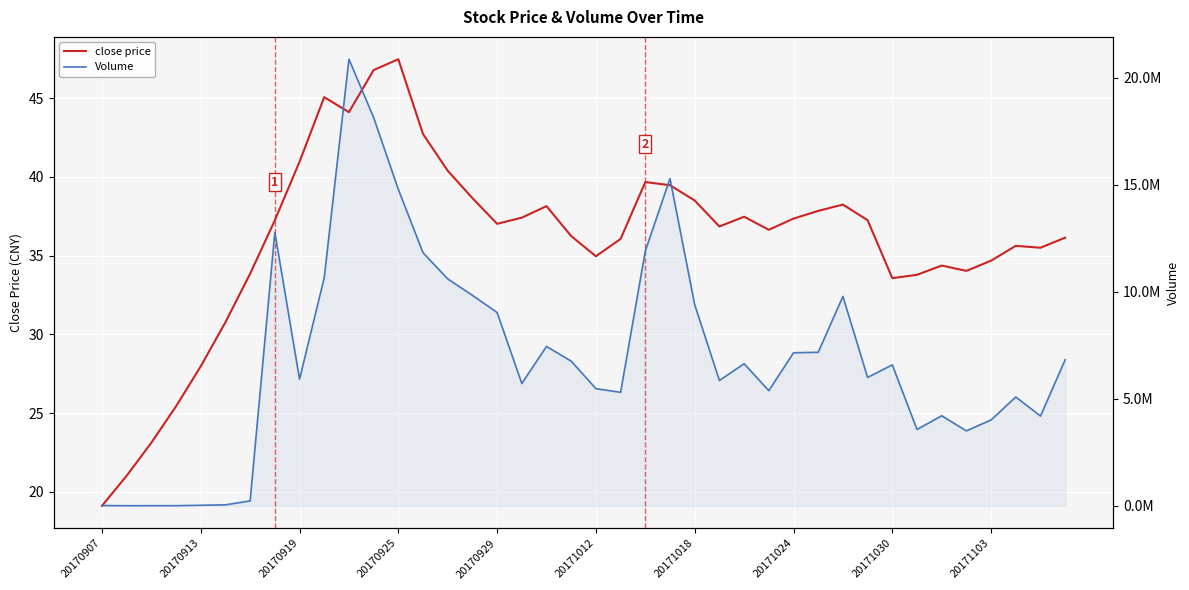

Is the value of Volume at 33 greater than the value of close price at 20?

Yes